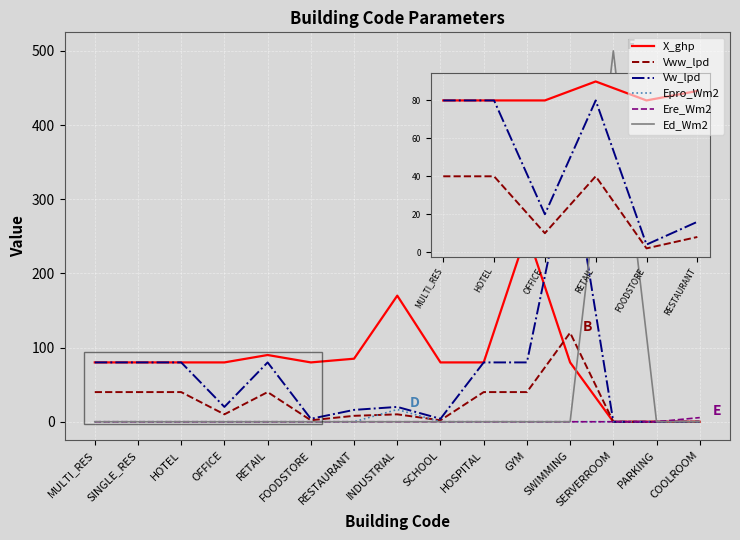

Count the number of data series in this chart.

6